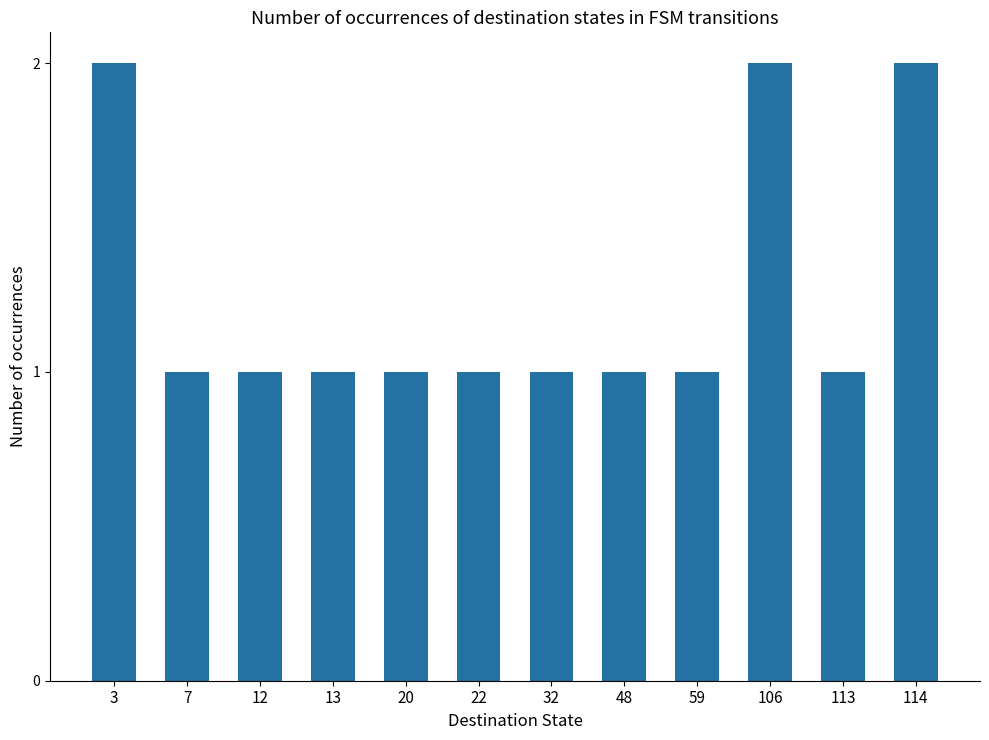

What is the value of the 6th bar from the left?

1